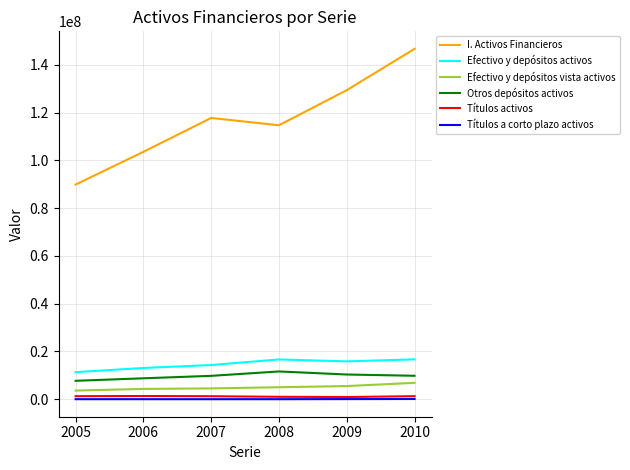

The value of Efectivo y depósitos activos at 2009 is 9341183. True or false?

False